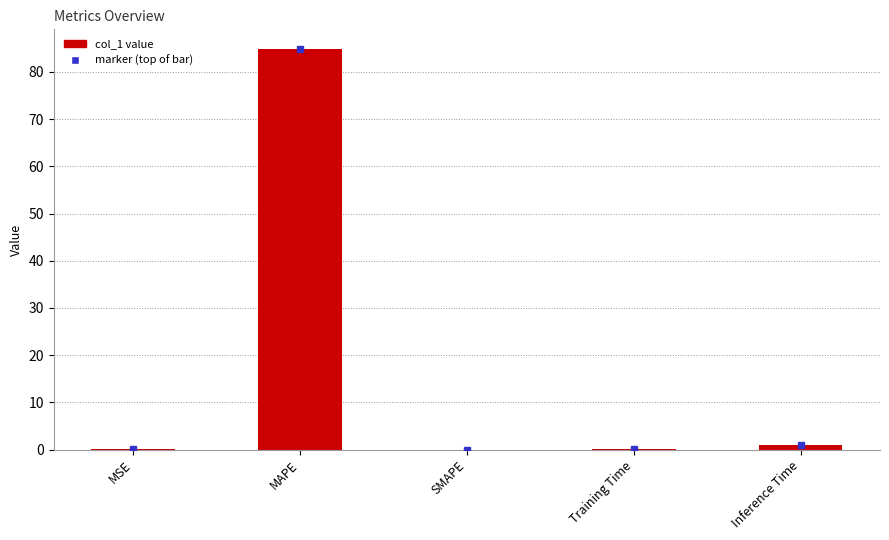

How many distinct data groups are displayed?

1